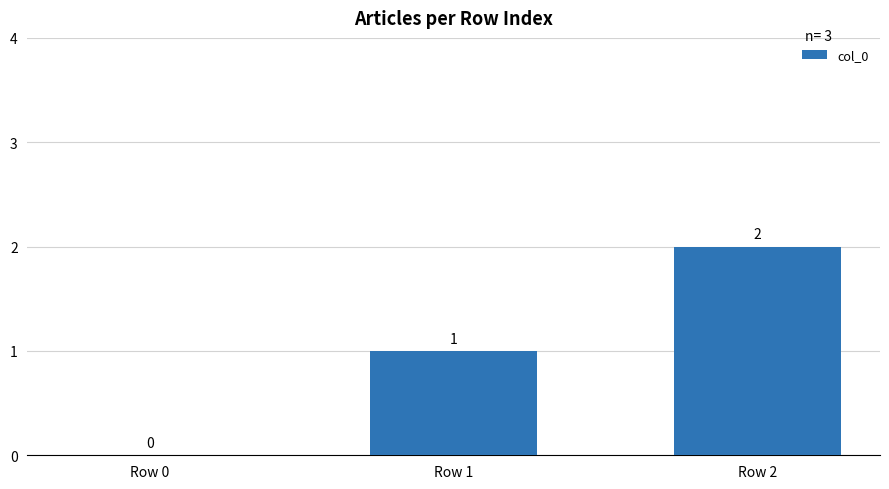

What is the change in value from Row 0 to Row 1?

+1